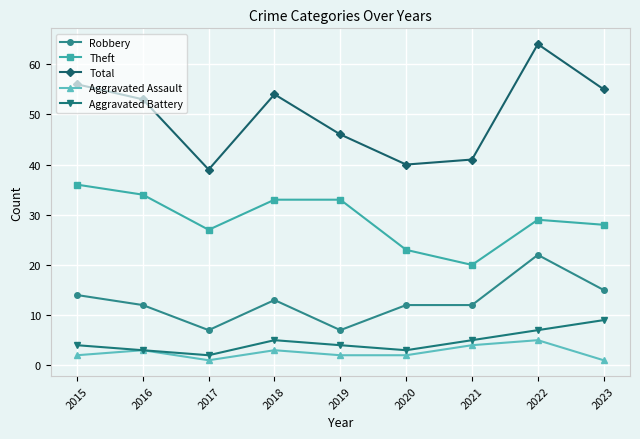

Is the value of Aggravated Assault at 2018 greater than the value of Total at 2020?

No